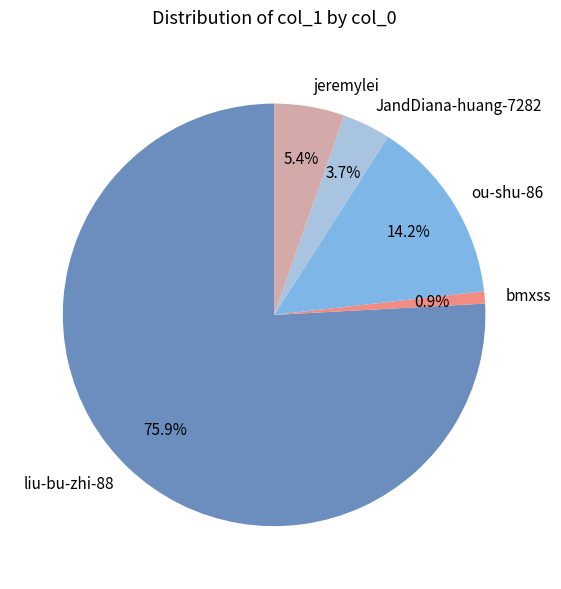

How many slices are in this pie chart?

5